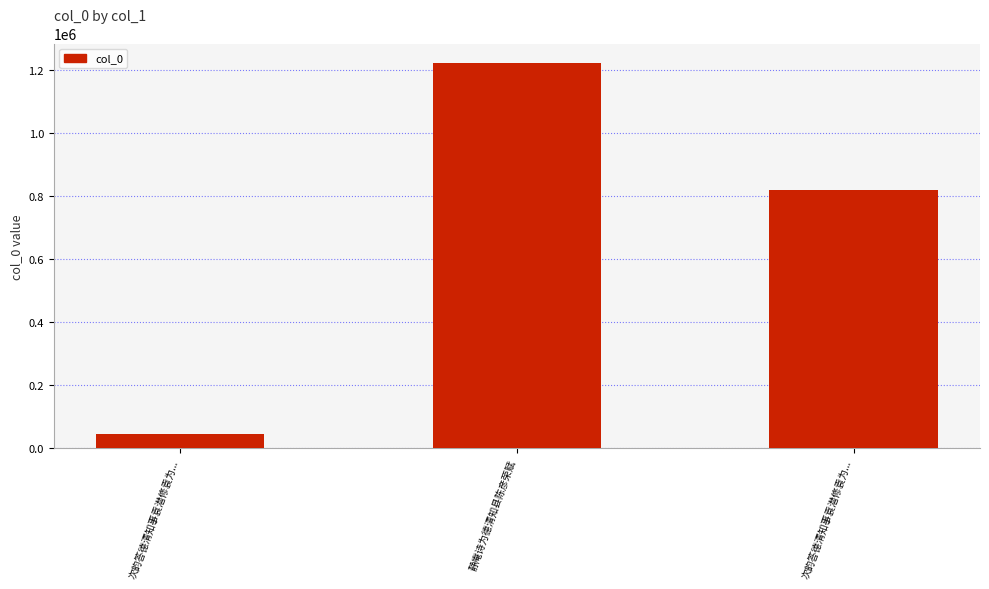

Count the number of categories in the chart.

3